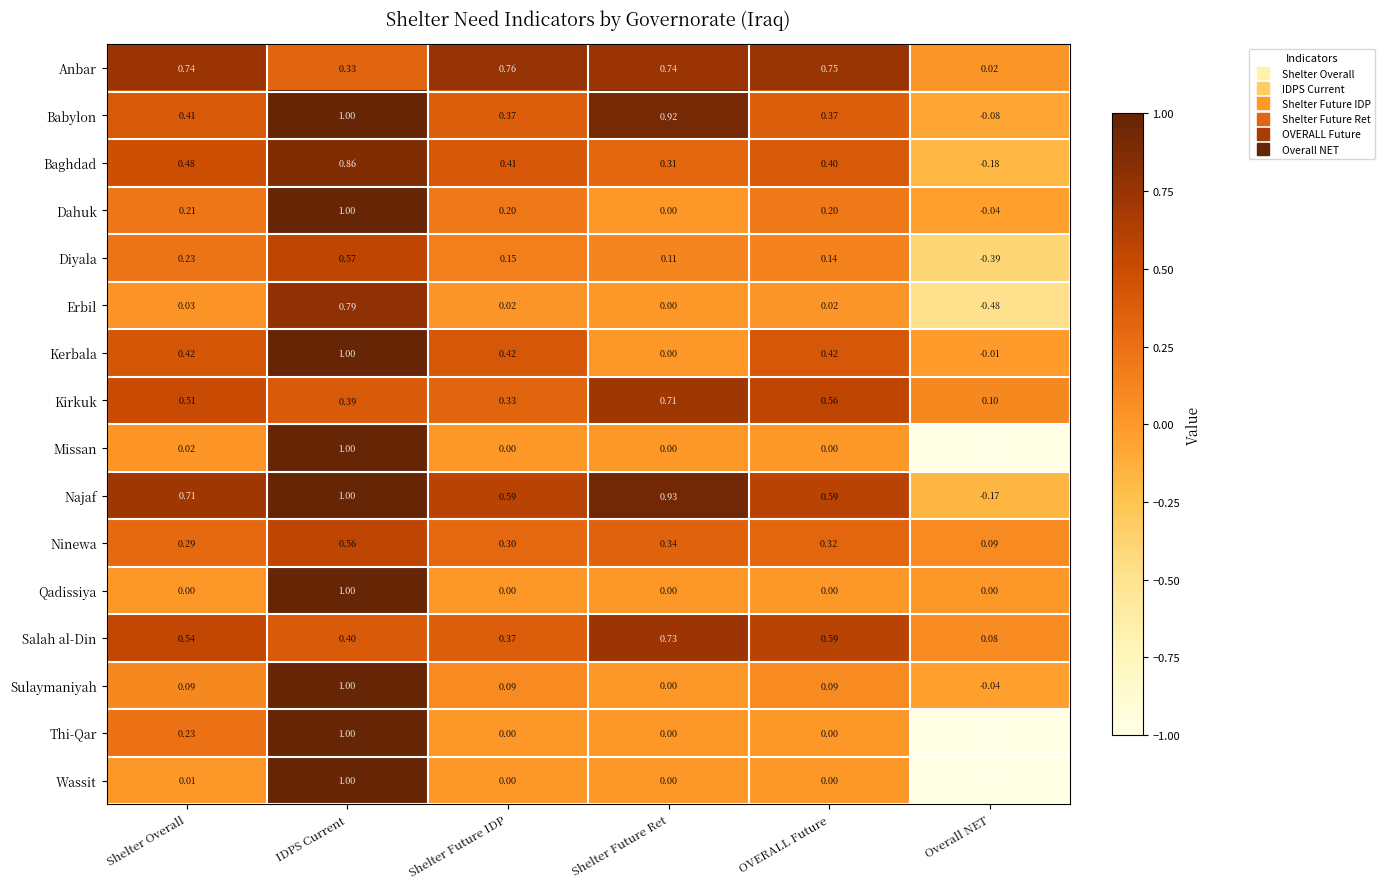

Which label corresponds to the largest value in the chart?

IDPS Current